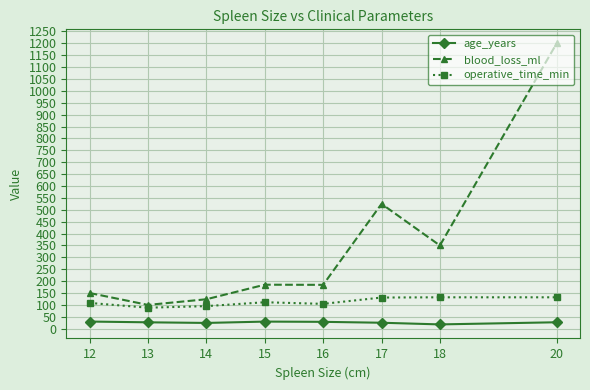

What is the value of the age_years point at the 1st from the left?

30.0